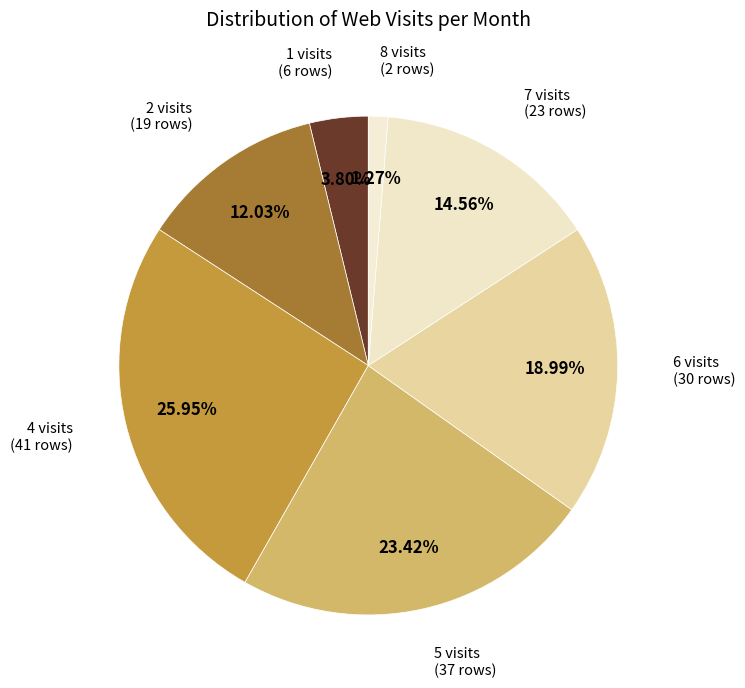

The 2 slice represents 1% of the pie. True or false?

False